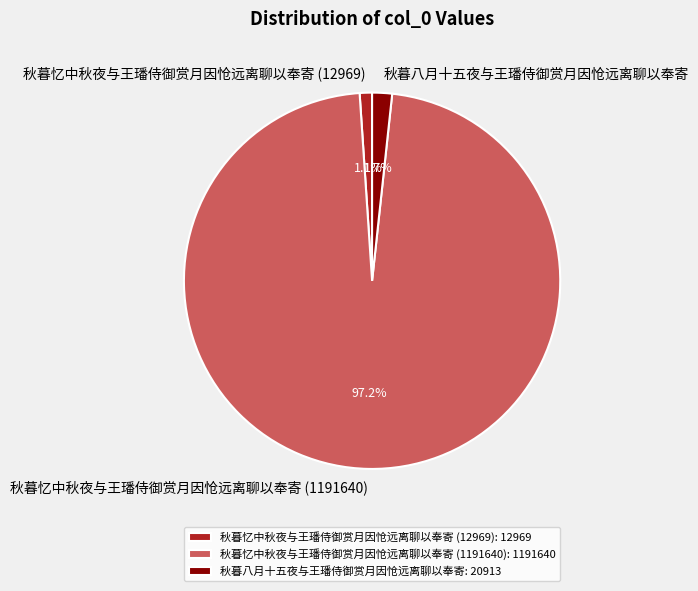

Is it true that 秋暮八月十五夜与王璠侍御赏月因怆远离聊以奉寄 is 2% of the pie?

True